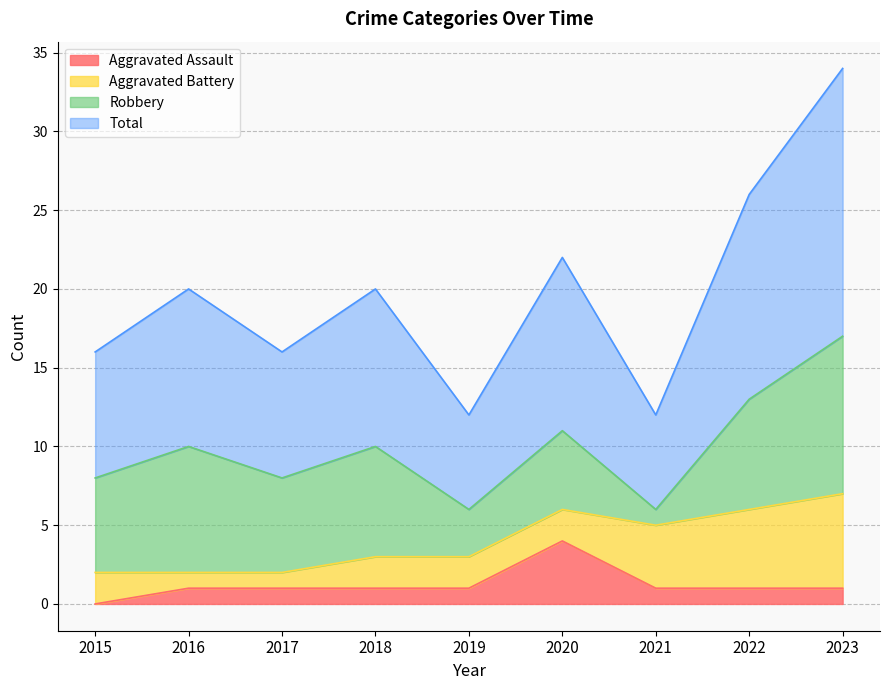

At how many categories does at least one series exceed 7?

7